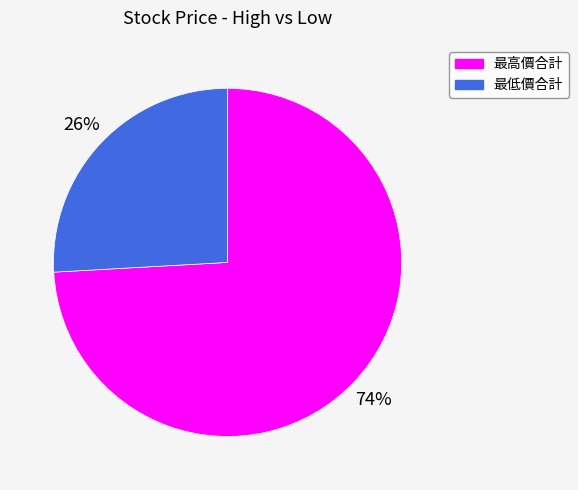

Which slice is the largest?

最高價合計